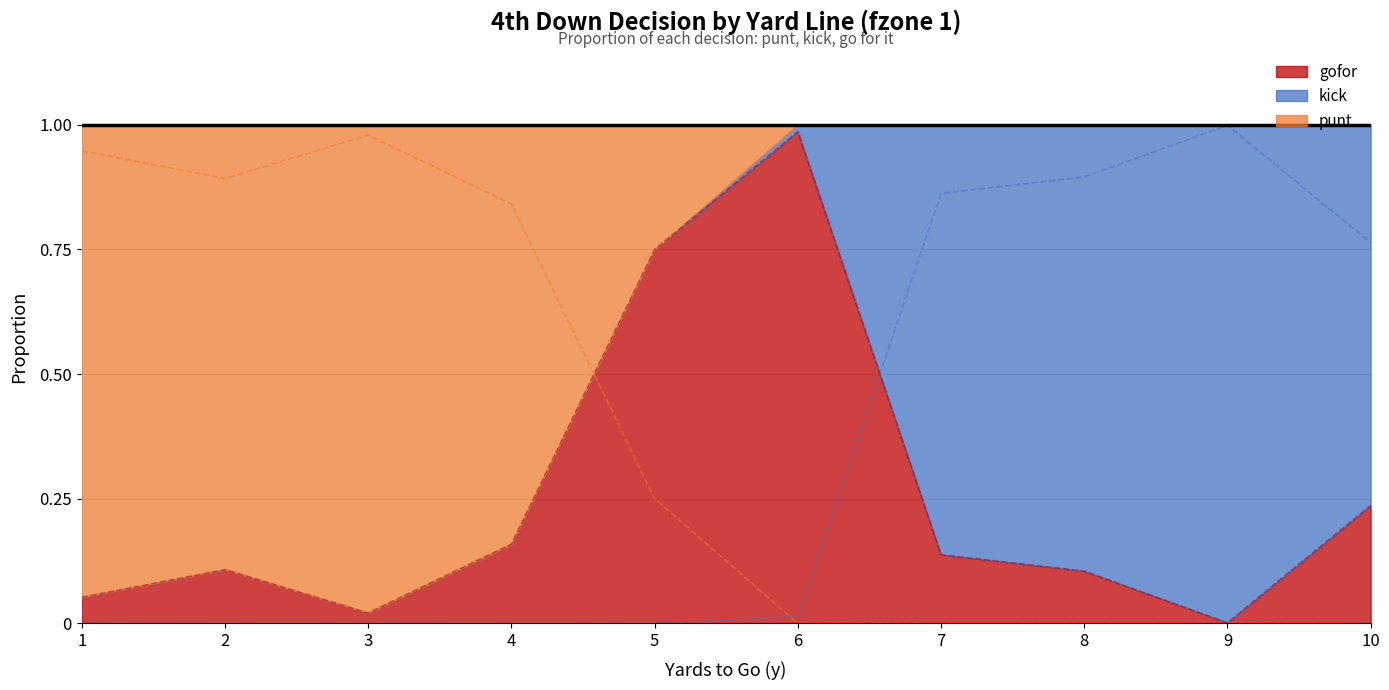

What is the sum of the punt values at 10 and 4?

0.8